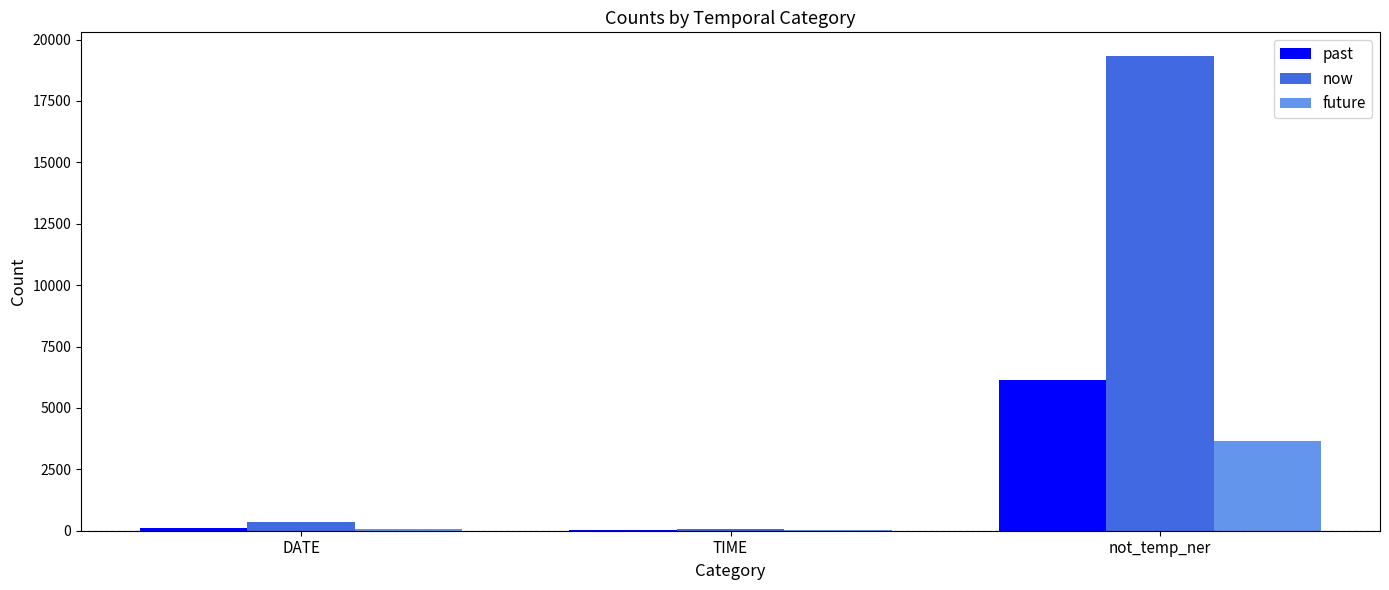

What are all the series names shown in the legend?

past, now, future